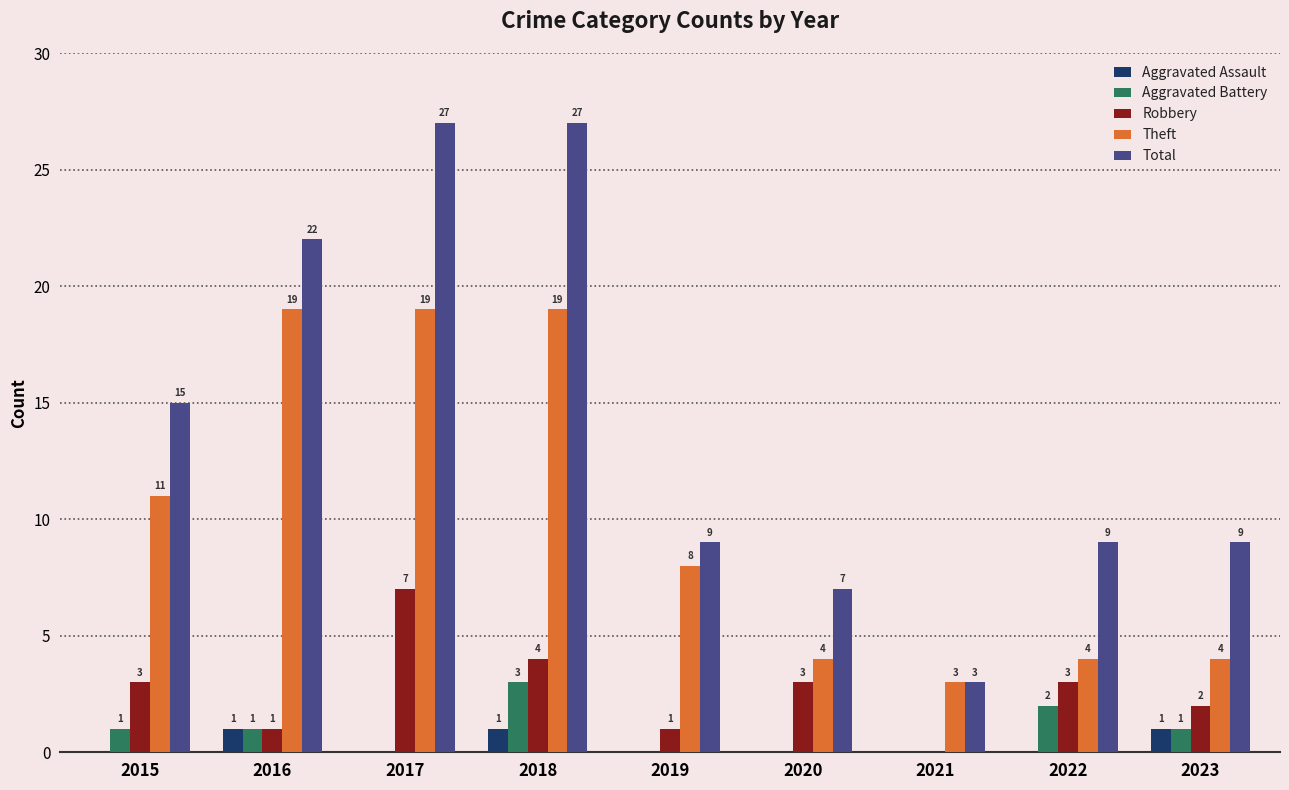

Reading left to right, list all the values displayed in this chart.

Aggravated Assault: 0	1	0	1	0	0	0	0	1
Aggravated Battery: 1	1	0	3	0	0	0	2	1
Robbery: 3	1	7	4	1	3	0	3	2
Theft: 11	19	19	19	8	4	3	4	4
Total: 15	22	27	27	9	7	3	9	9